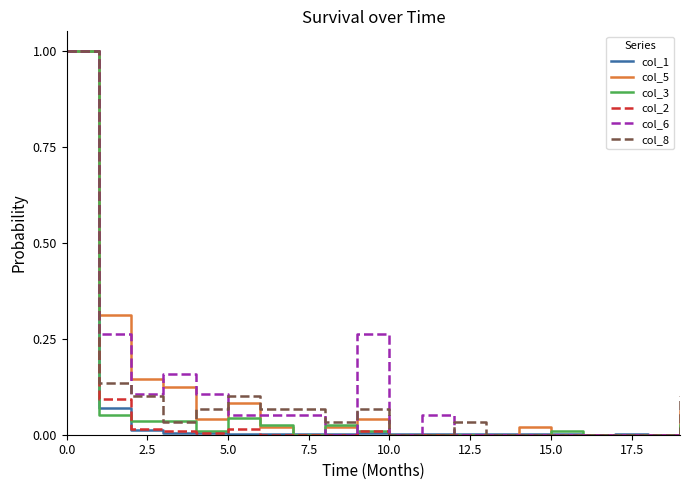

What is the maximum value for col_3?

1.0